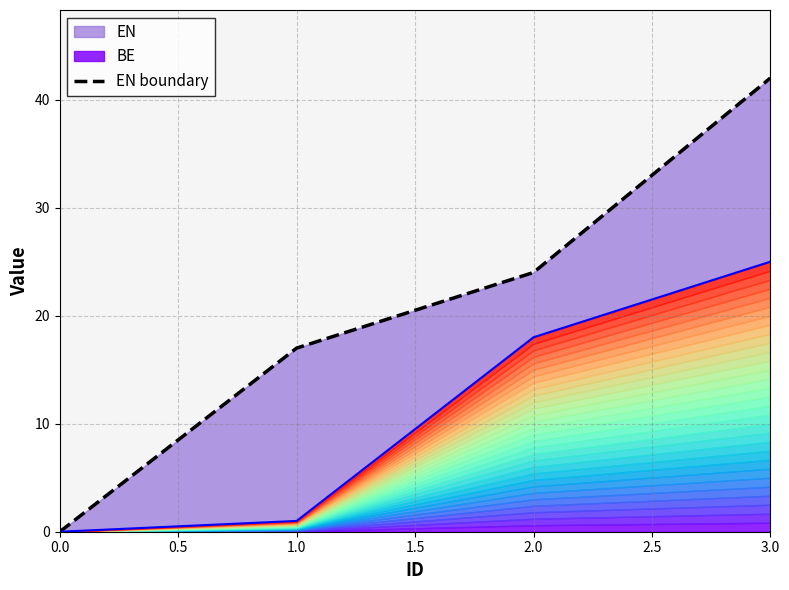

Reading left to right, list all the values displayed in this chart.

0	17	24	42